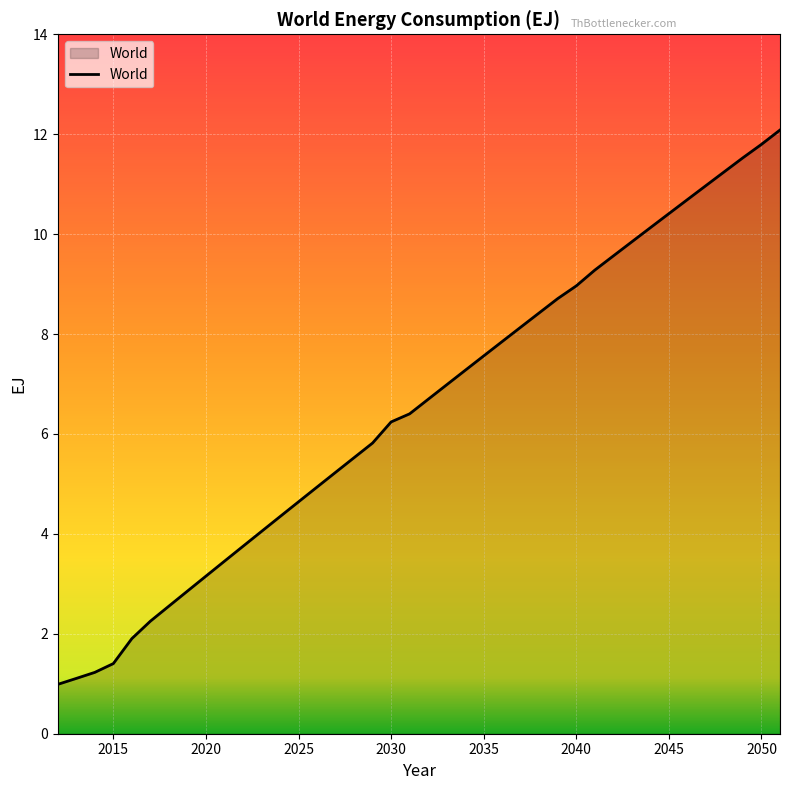

What is the greatest value displayed?

12.1